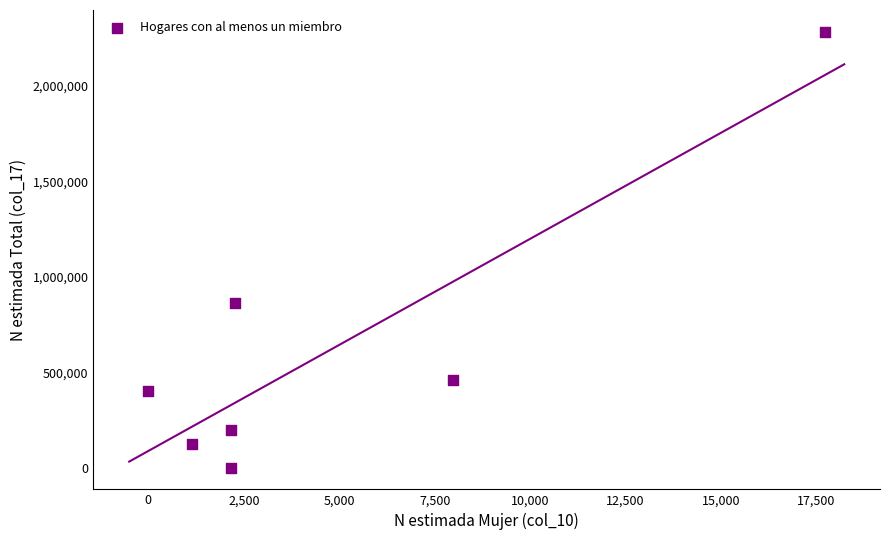

What is the range of X values (max minus min)?

17725